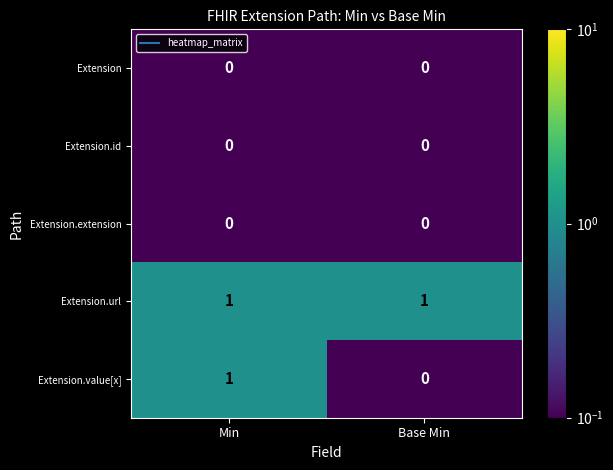

The Extension.url series shows 2 at Base Min. True or false?

False